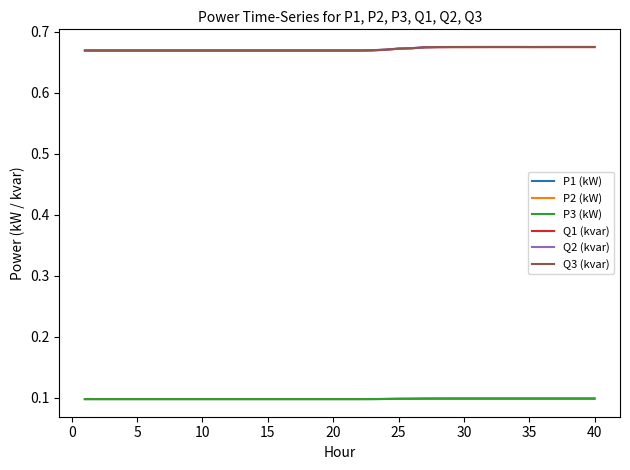

True or false: Q3 (kvar) and P2 (kW) cross at least once.

False